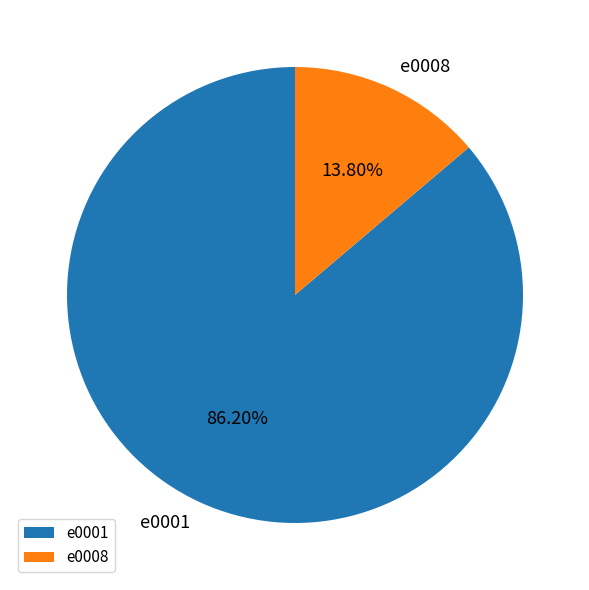

How many segments does this pie chart have?

2